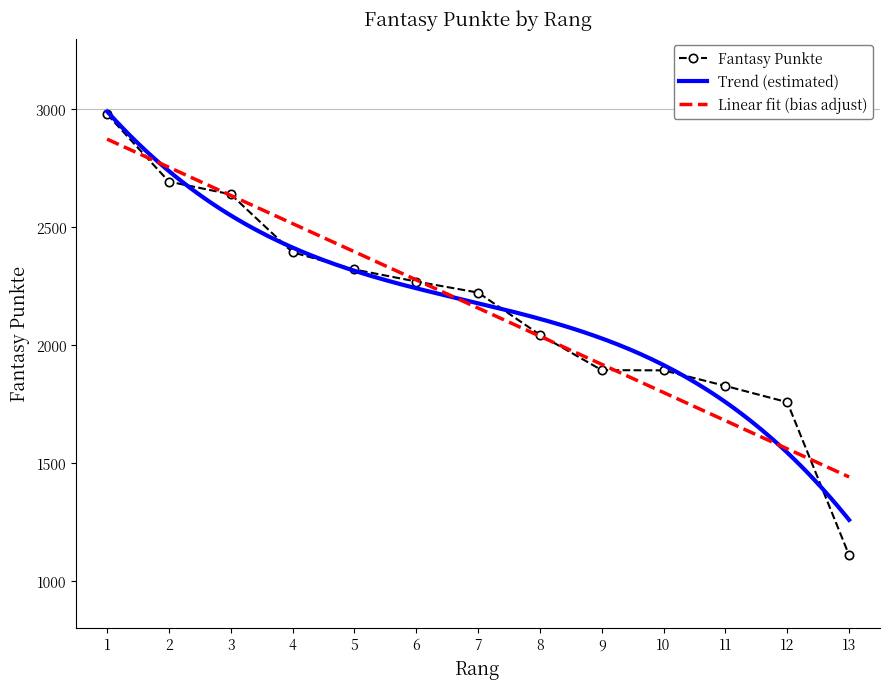

What is the value of the Fantasy Punkte point at the 1st from the left?

2979